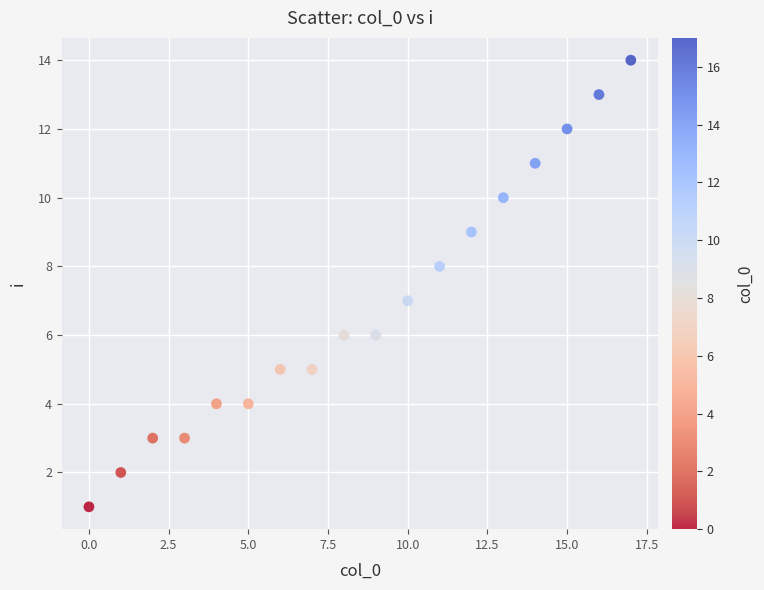

What is the range of Y values (max minus min)?

13